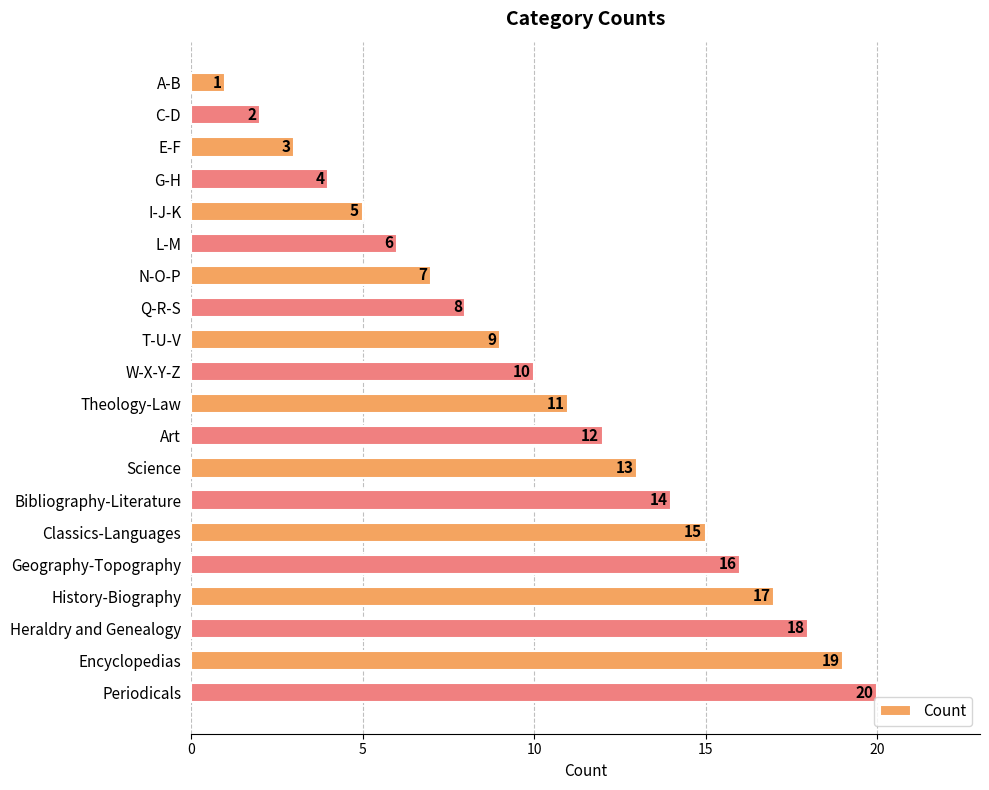

The value at N-O-P is 12. True or false?

False